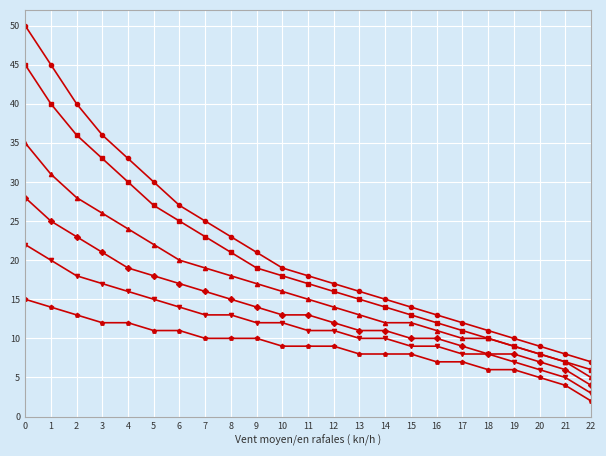

What is the total value across all series at 1?

175